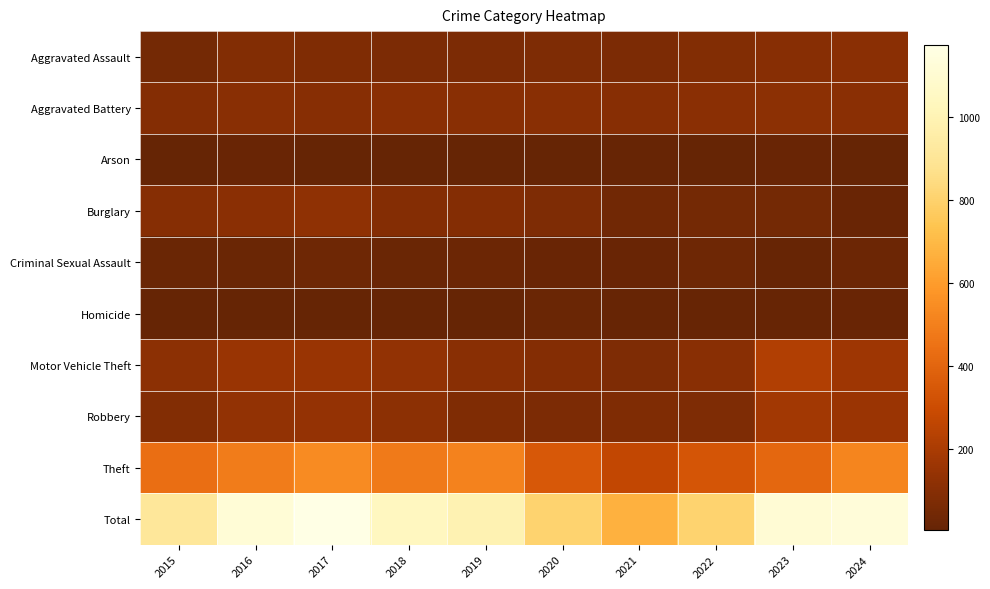

Rank the series at 2018 from highest to lowest value.

Total, Theft, Motor Vehicle Theft, Robbery, Aggravated Battery, Burglary, Aggravated Assault, Criminal Sexual Assault, Arson, Homicide